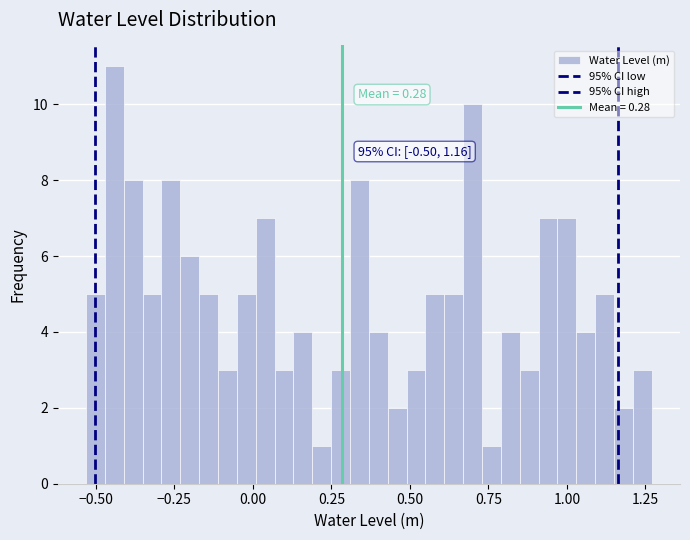

Around what value on the x-axis is the tallest bar? Give the approximate position of its centre, as read against the axis.

-0.45